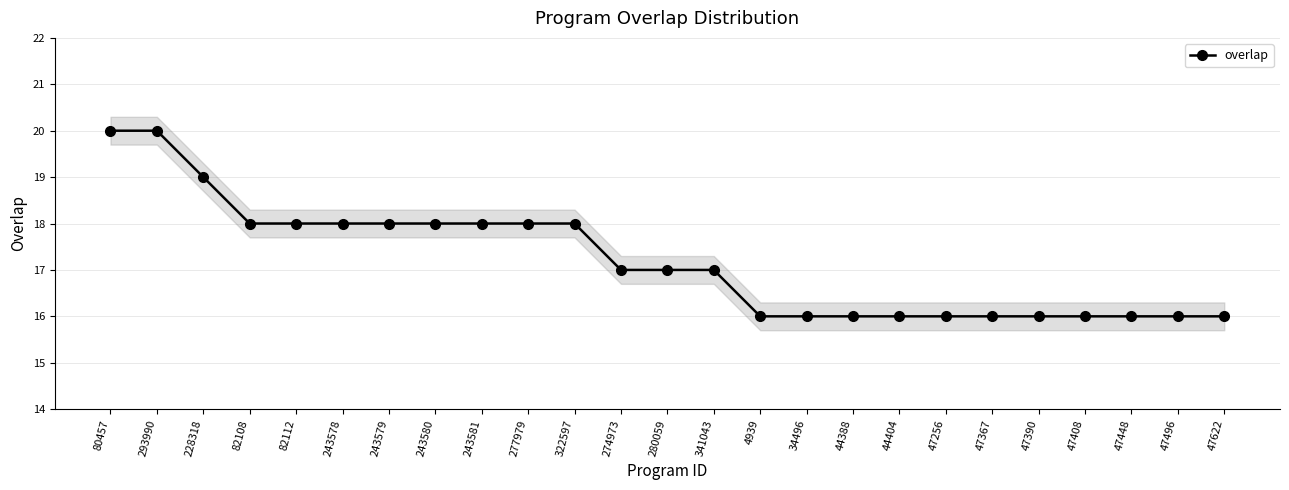

The value at 47622 is 26. True or false?

False